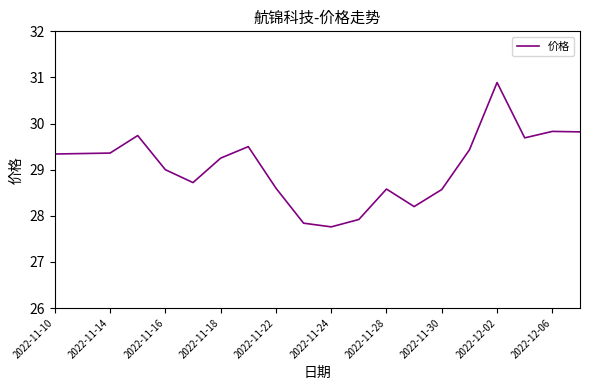

What is the maximum value shown in the chart?

30.9